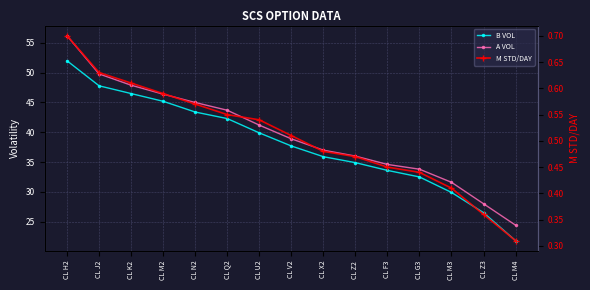

Which series changed the most between CL J2 and CL M2?

A VOL